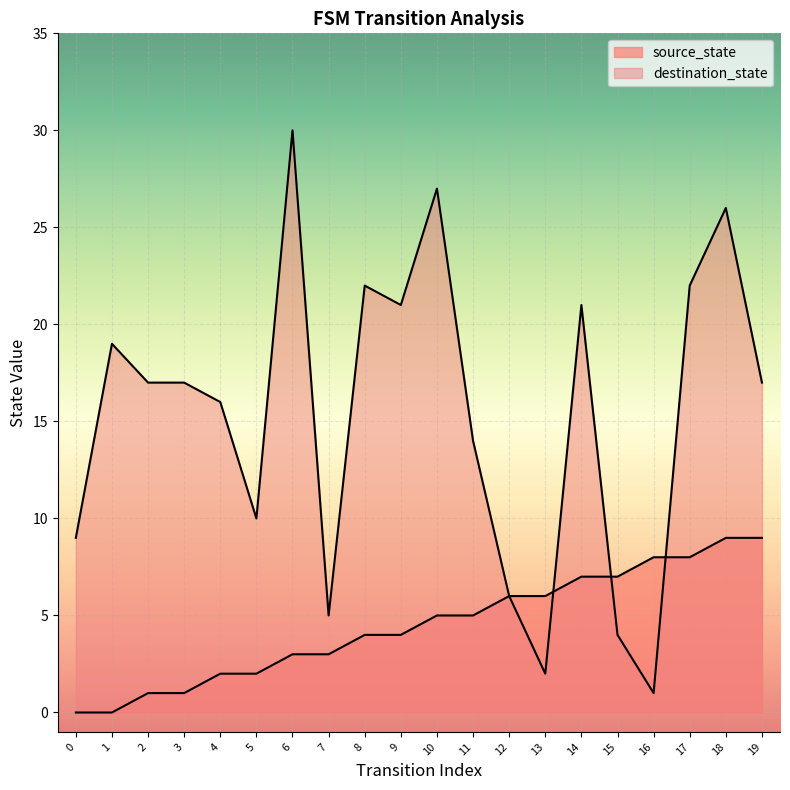

What is the sum of the destination_state values at 18 and 16?

27